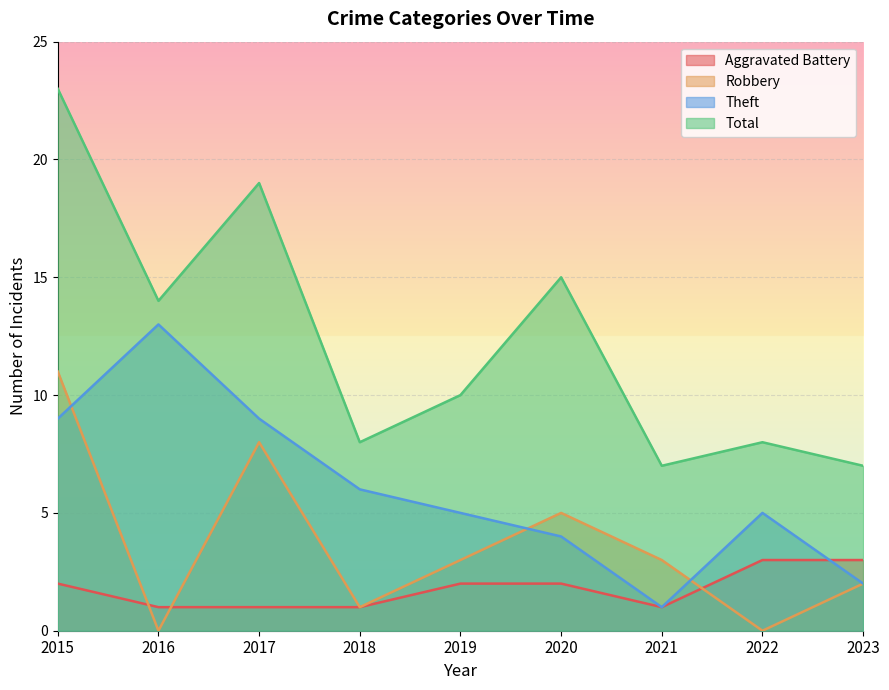

What is the sum of all Aggravated Battery values?

16